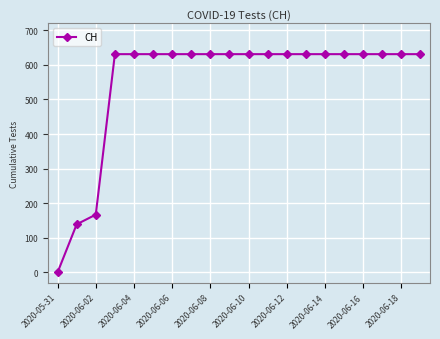

What is the sum of all values?

11033